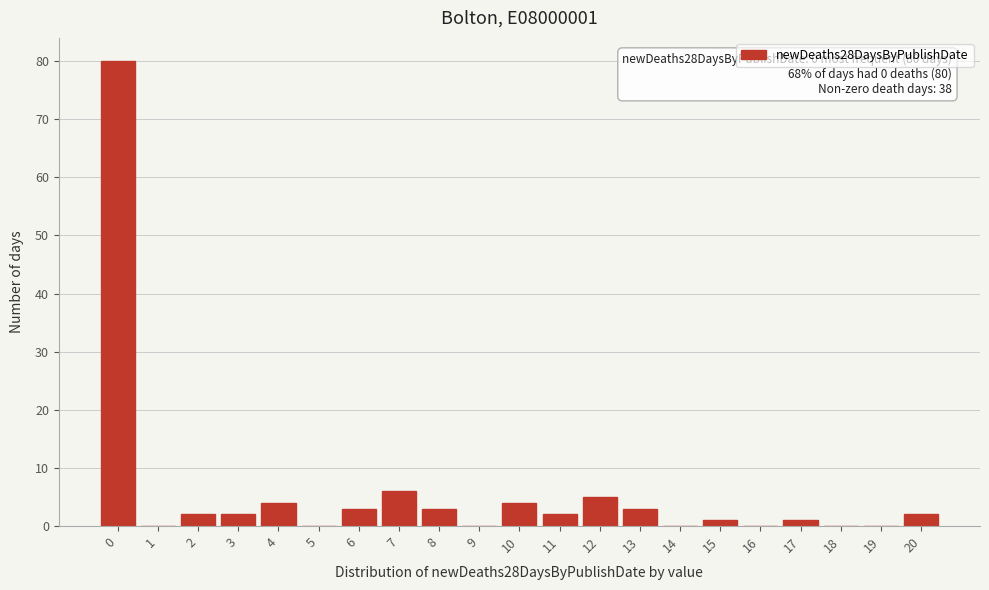

Reading left to right, extract all data points from this chart.

0=80	1=0	2=2	3=2	4=4	5=0	6=3	7=6	8=3	9=0	10=4	11=2	12=5	13=3	14=0	15=1	16=0	17=1	18=0	19=0	20=2